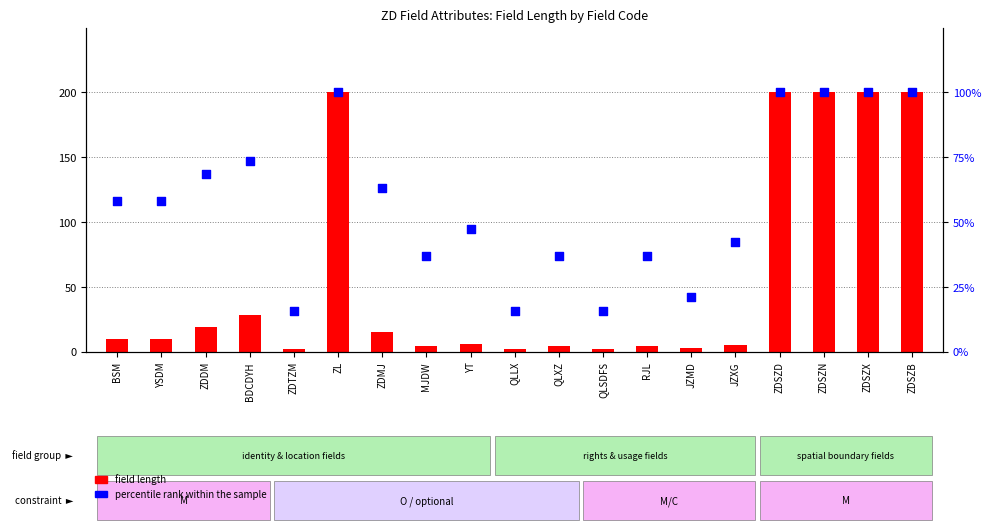

At how many categories does at least one series exceed 176?

5